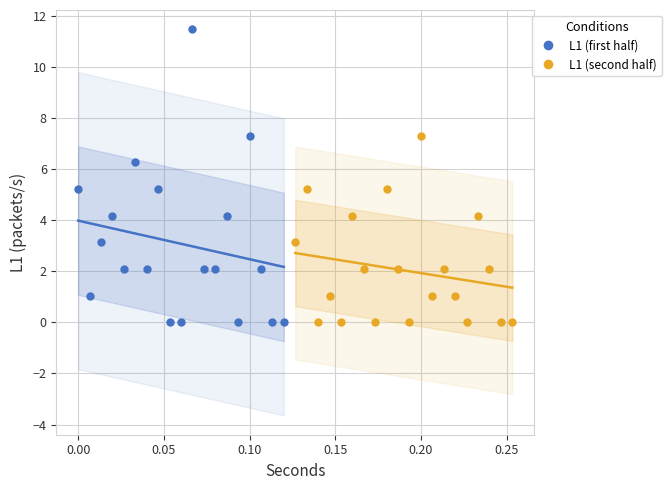

Which series reaches the maximum Y coordinate?

L1 (first half)